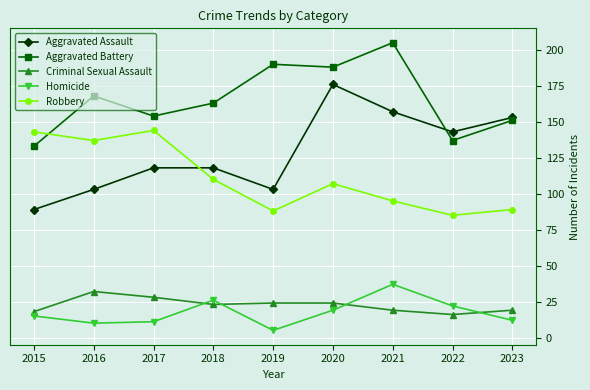

Reading left to right, extract all data points from this chart.

Aggravated Assault: 2015=89	2016=103	2017=118	2018=118	2019=103	2020=176	2021=157	2022=143	2023=153
Aggravated Battery: 2015=133	2016=168	2017=154	2018=163	2019=190	2020=188	2021=205	2022=137	2023=151
Criminal Sexual Assault: 2015=18	2016=32	2017=28	2018=23	2019=24	2020=24	2021=19	2022=16	2023=19
Homicide: 2015=15	2016=10	2017=11	2018=26	2019=5	2020=19	2021=37	2022=22	2023=12
Robbery: 2015=143	2016=137	2017=144	2018=110	2019=88	2020=107	2021=95	2022=85	2023=89